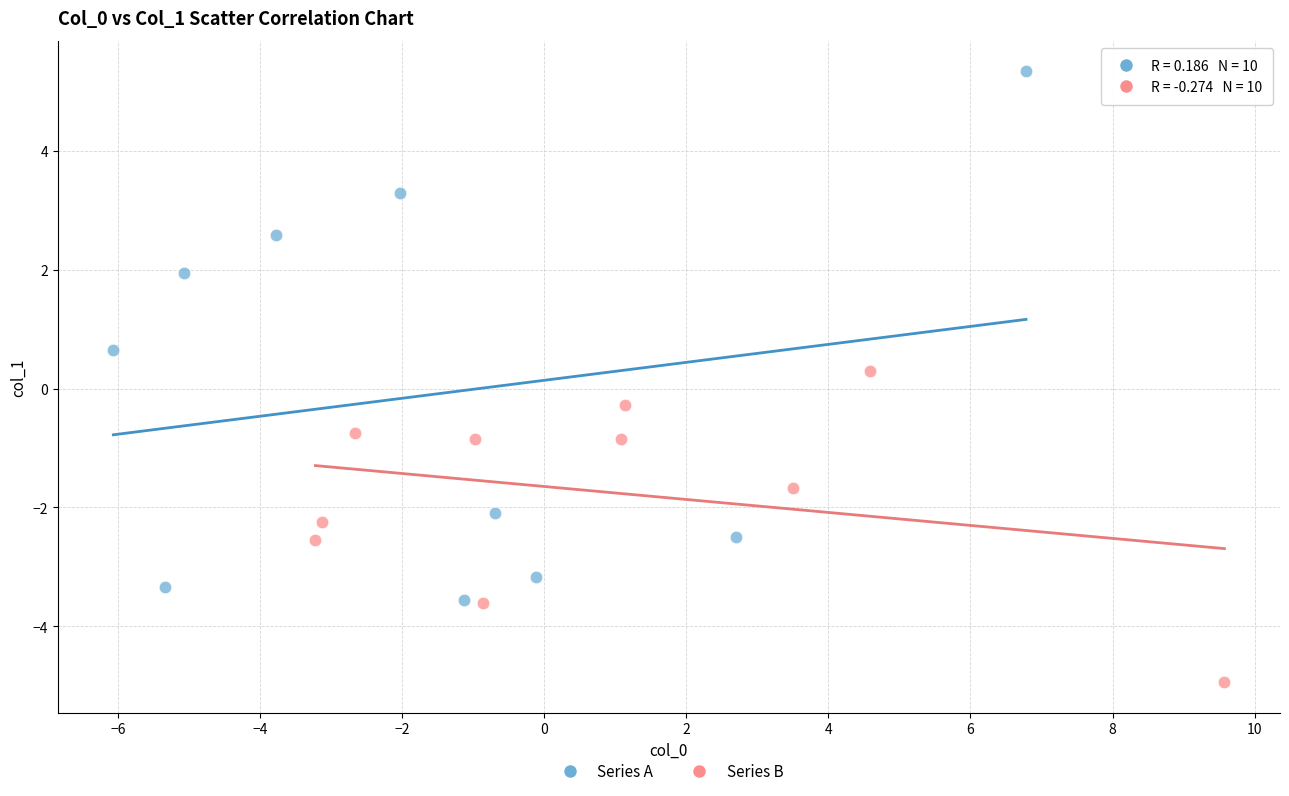

Which series has the largest Y range (max minus min)?

Series A